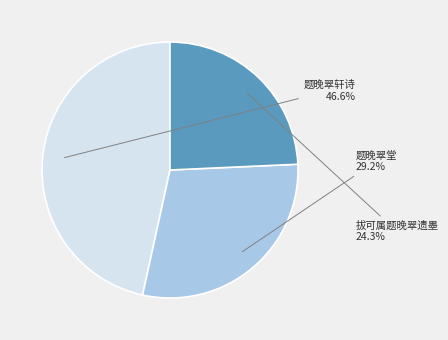

How many segments does this pie chart have?

3